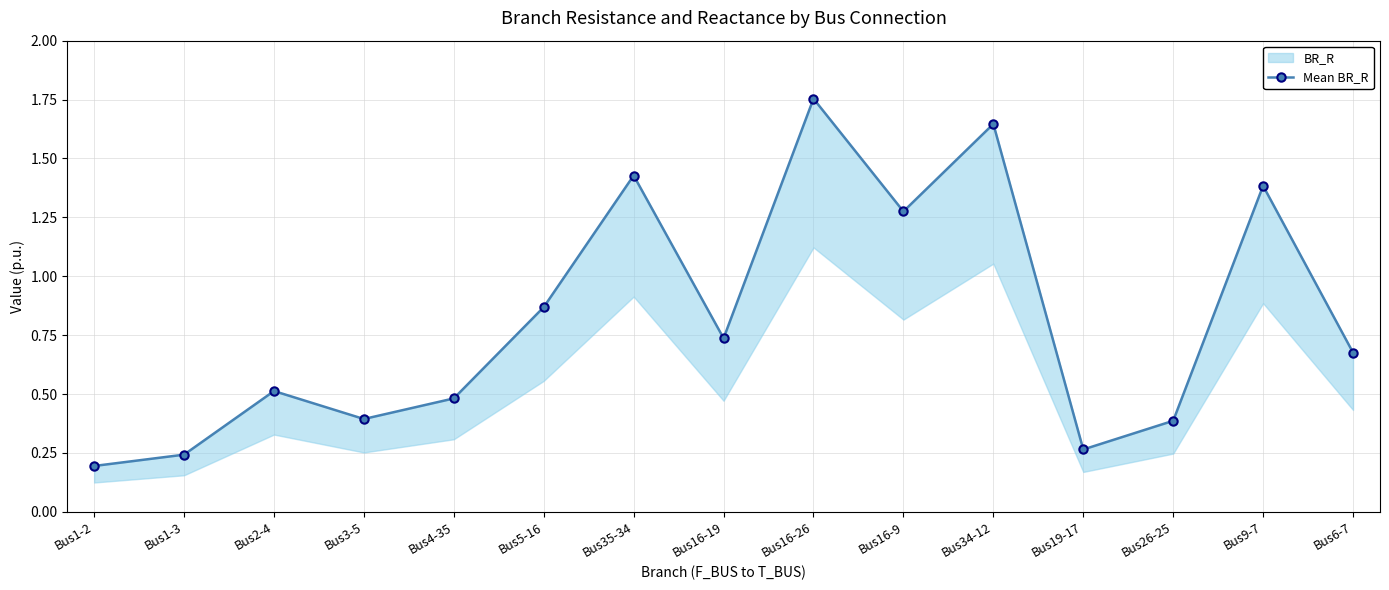

The chart shows a value of 0.5 at Bus4-35. True or false?

True